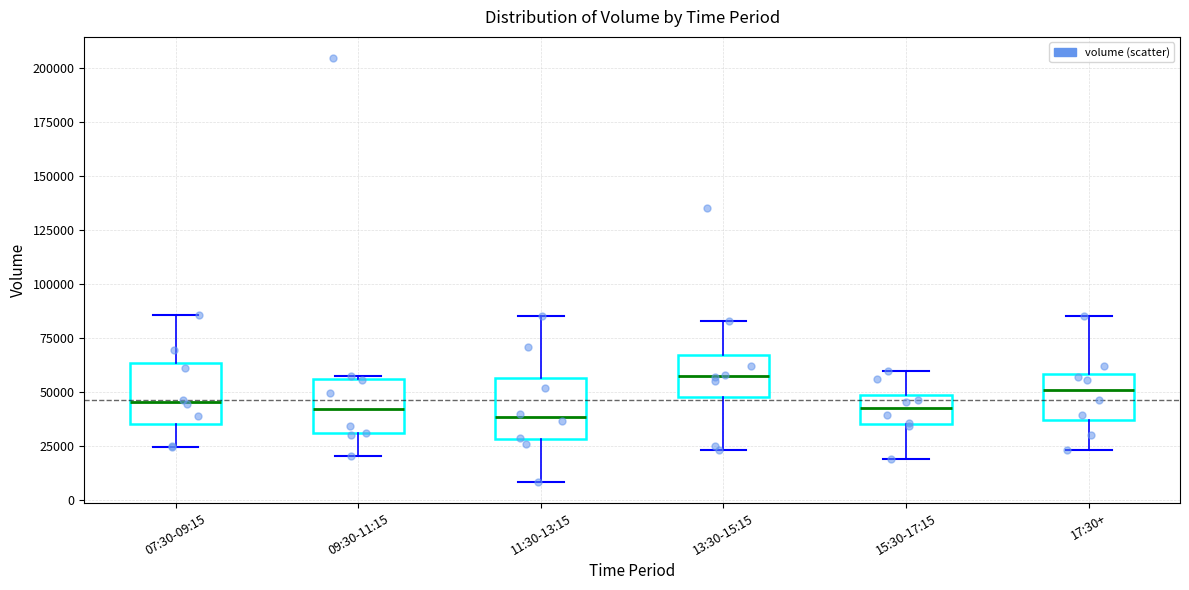

Reading left to right, transcribe this box plot: for each box, give where its median line is, the range the box spans, and where its two whiskers end, as read against the y-axis. The values are not printed on the chart, so give them approximately, as read against the axis.

07:30-09:15: median 45000, box 35000 to 65000, whiskers 25000 to 85000
09:30-11:15: median 40000, box 30000 to 55000, whiskers 20000 to 55000 (just above the box's upper edge)
11:30-13:15: median 40000, box 30000 to 55000, whiskers 10000 to 85000
13:30-15:15: median 55000, box 45000 to 65000, whiskers 25000 to 85000
15:30-17:15: median 40000, box 35000 to 50000, whiskers 20000 to 60000
17:30+: median 50000, box 35000 to 60000, whiskers 25000 to 85000